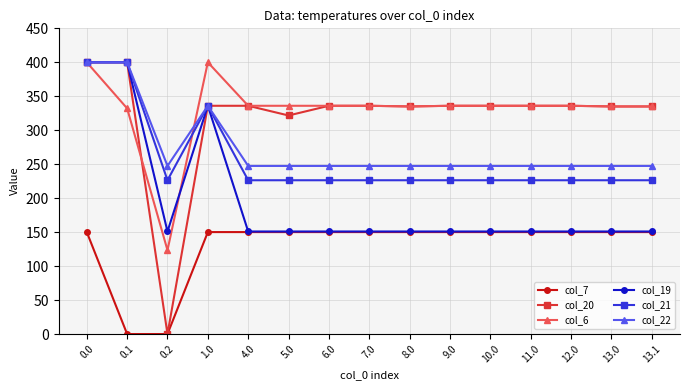

Does the chart display data point markers on the line(s)?

Yes